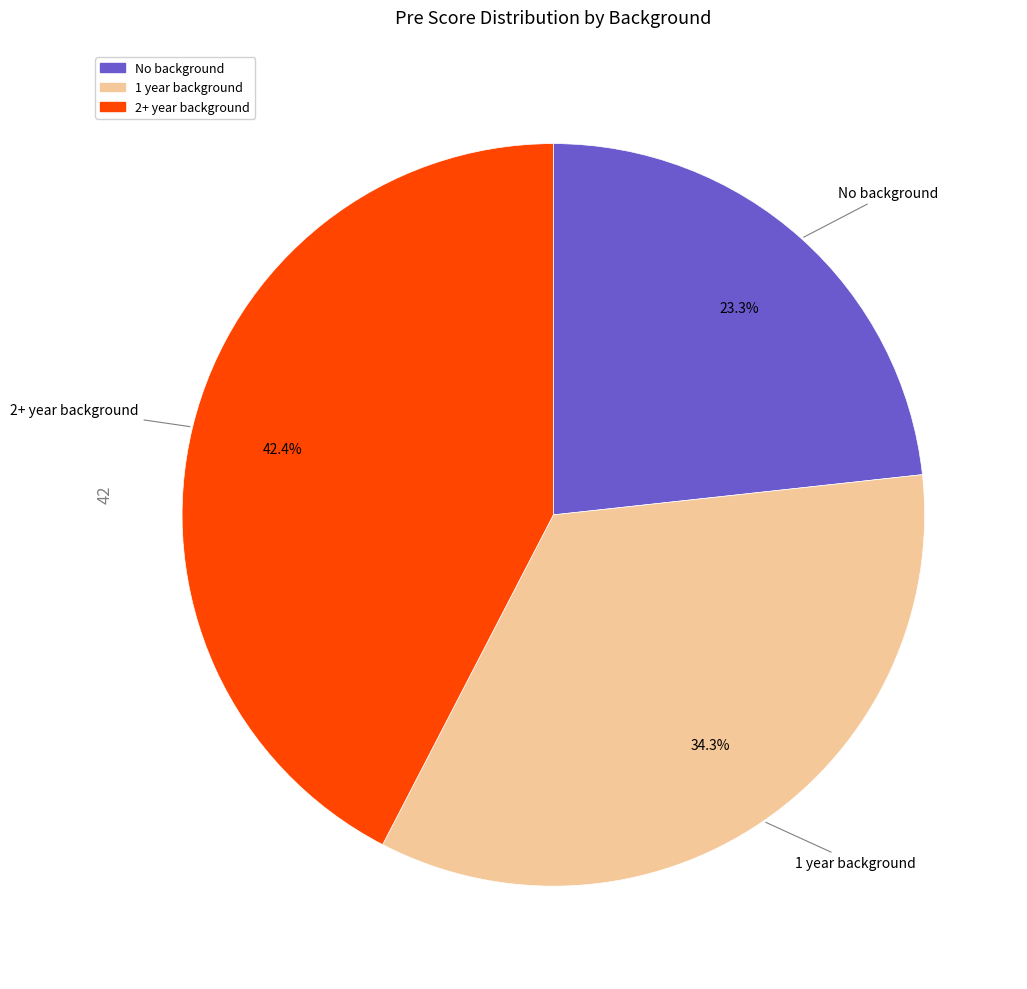

What is the smallest slice in the pie chart?

No background